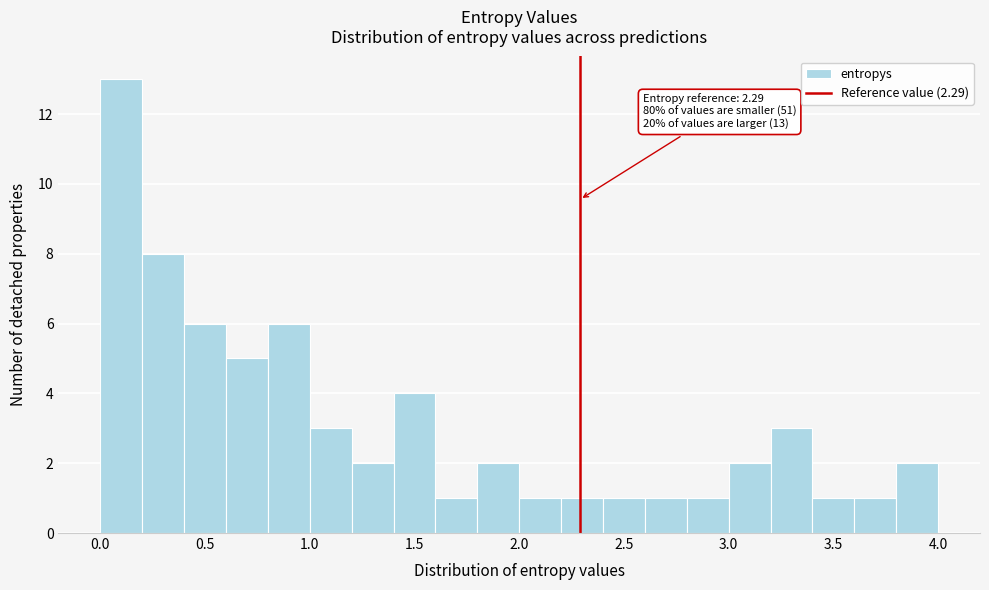

Over which range of the x-axis is the bar tallest?

0.0 to 0.2